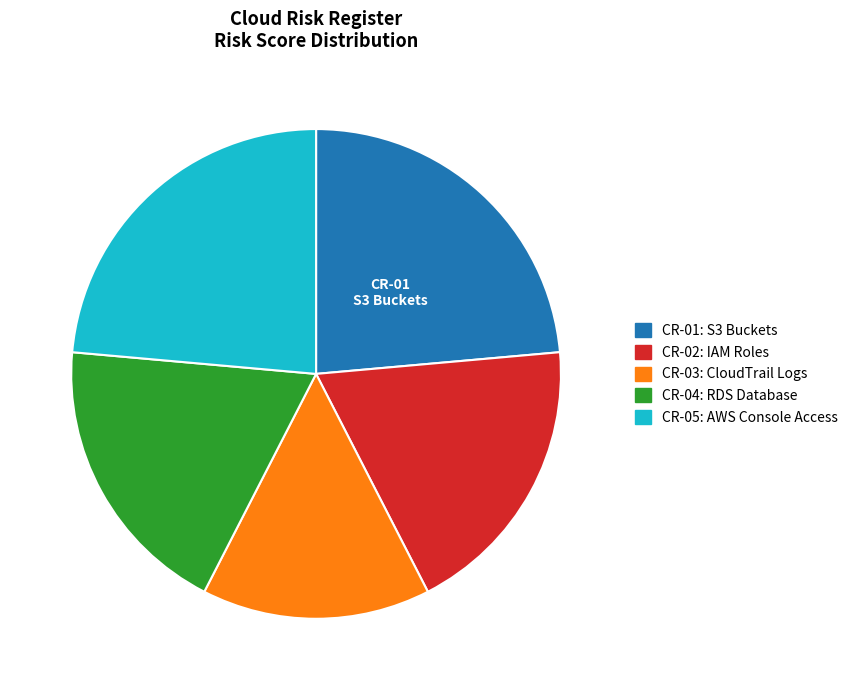

How many slices are in this pie chart?

5